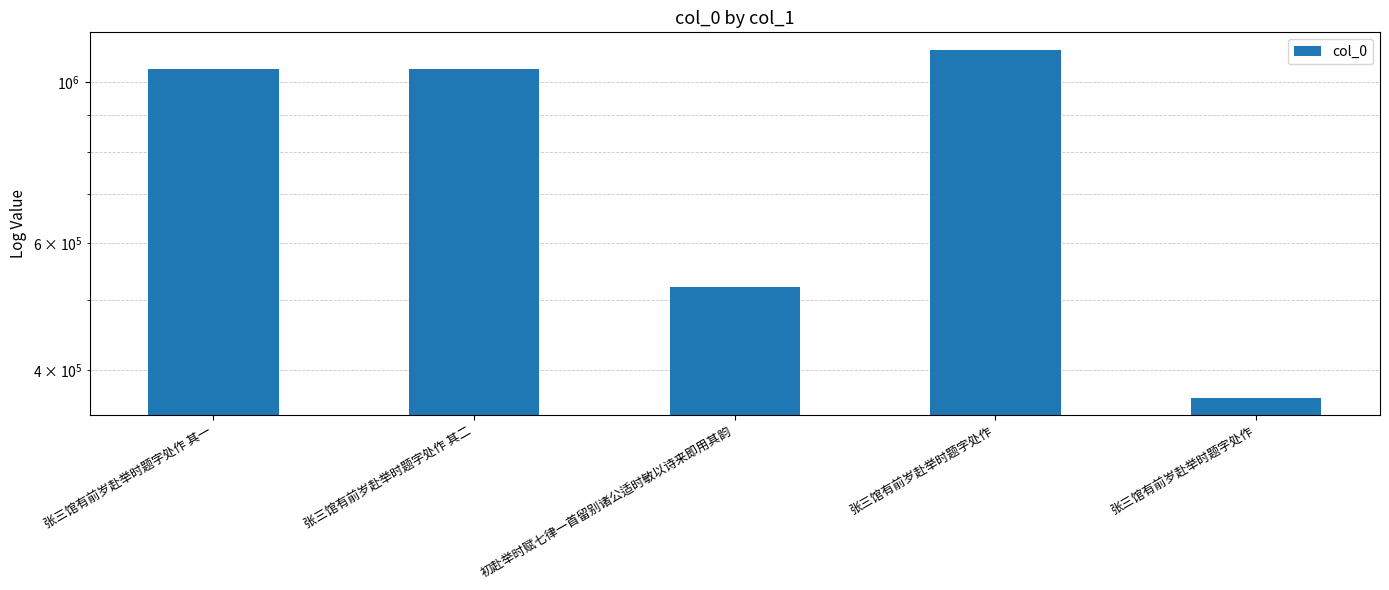

Does the chart contain any negative values?

No